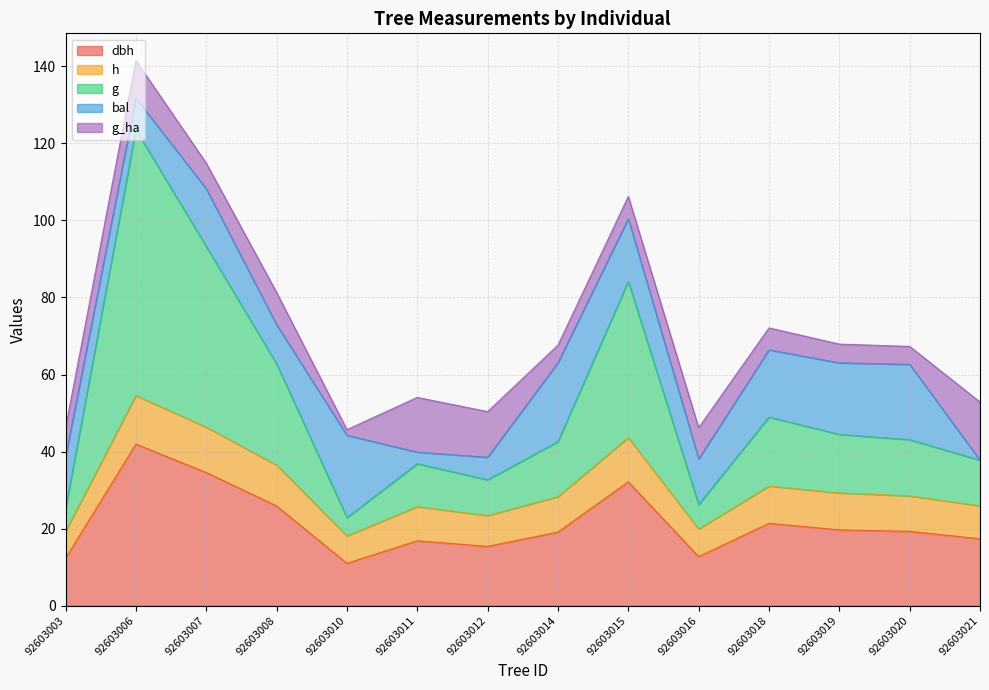

At which category is the sum across all series the highest?

92603006